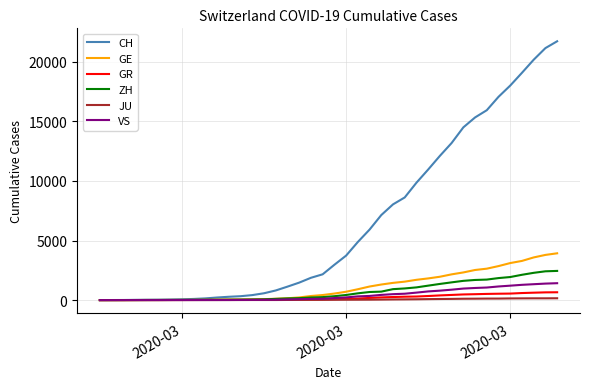

Which series has the largest total across all categories?

CH